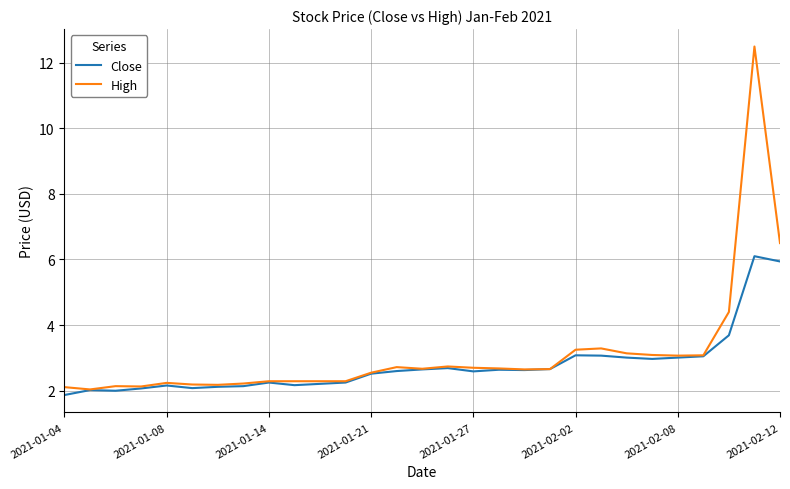

Which series has the largest range (max minus min)?

High